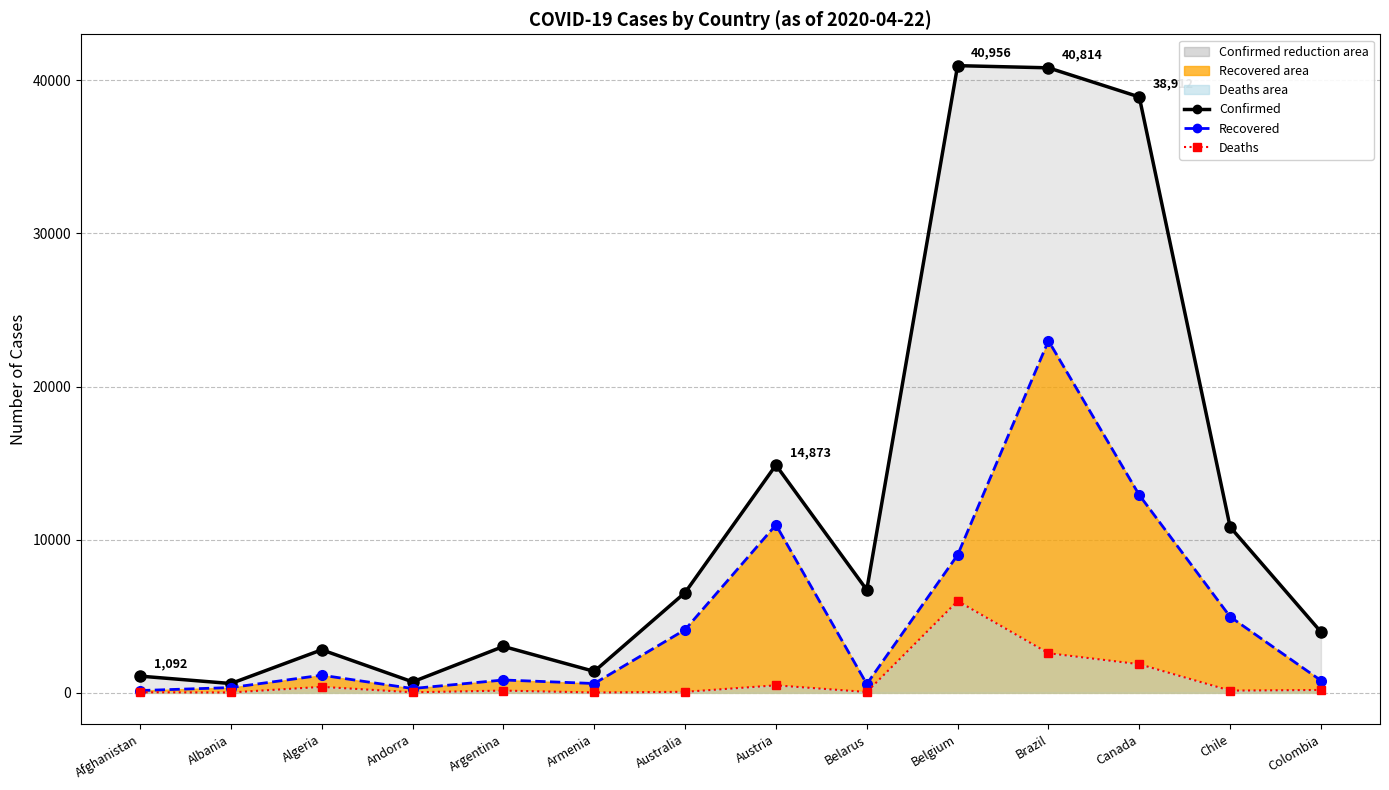

Does the chart display data point markers on the line(s)?

Yes